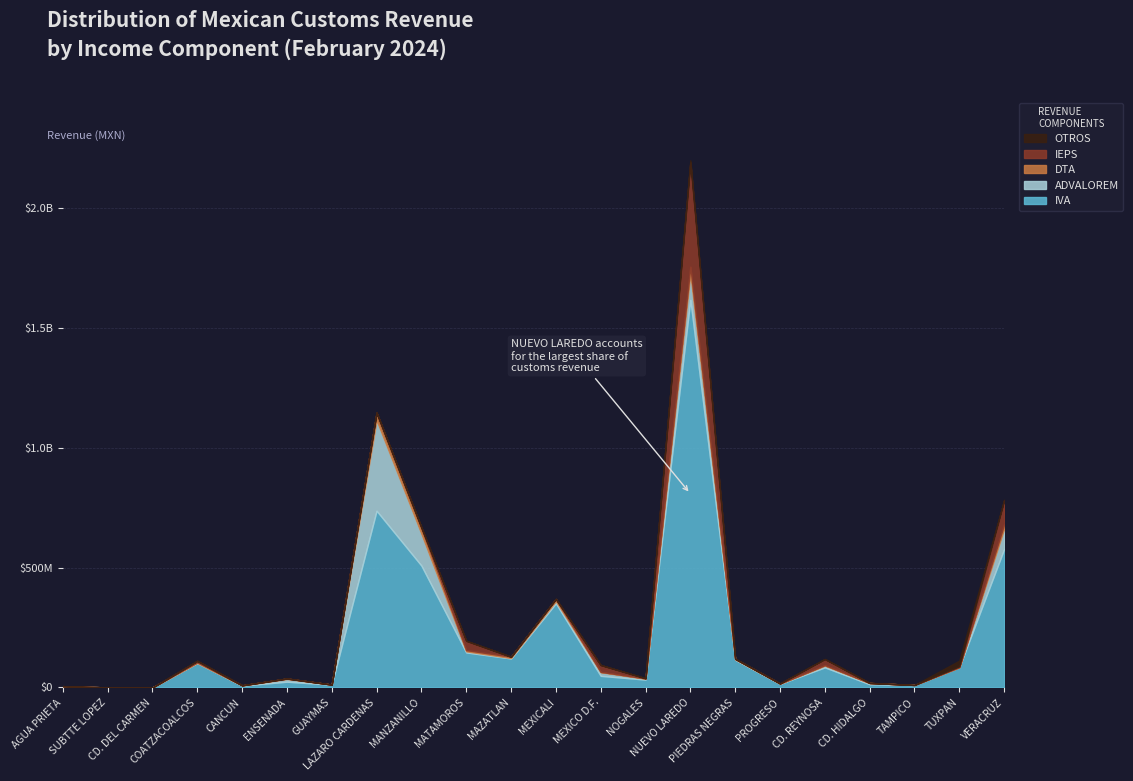

Which category has the lowest value in the OTROS series?

CD. DEL CARMEN